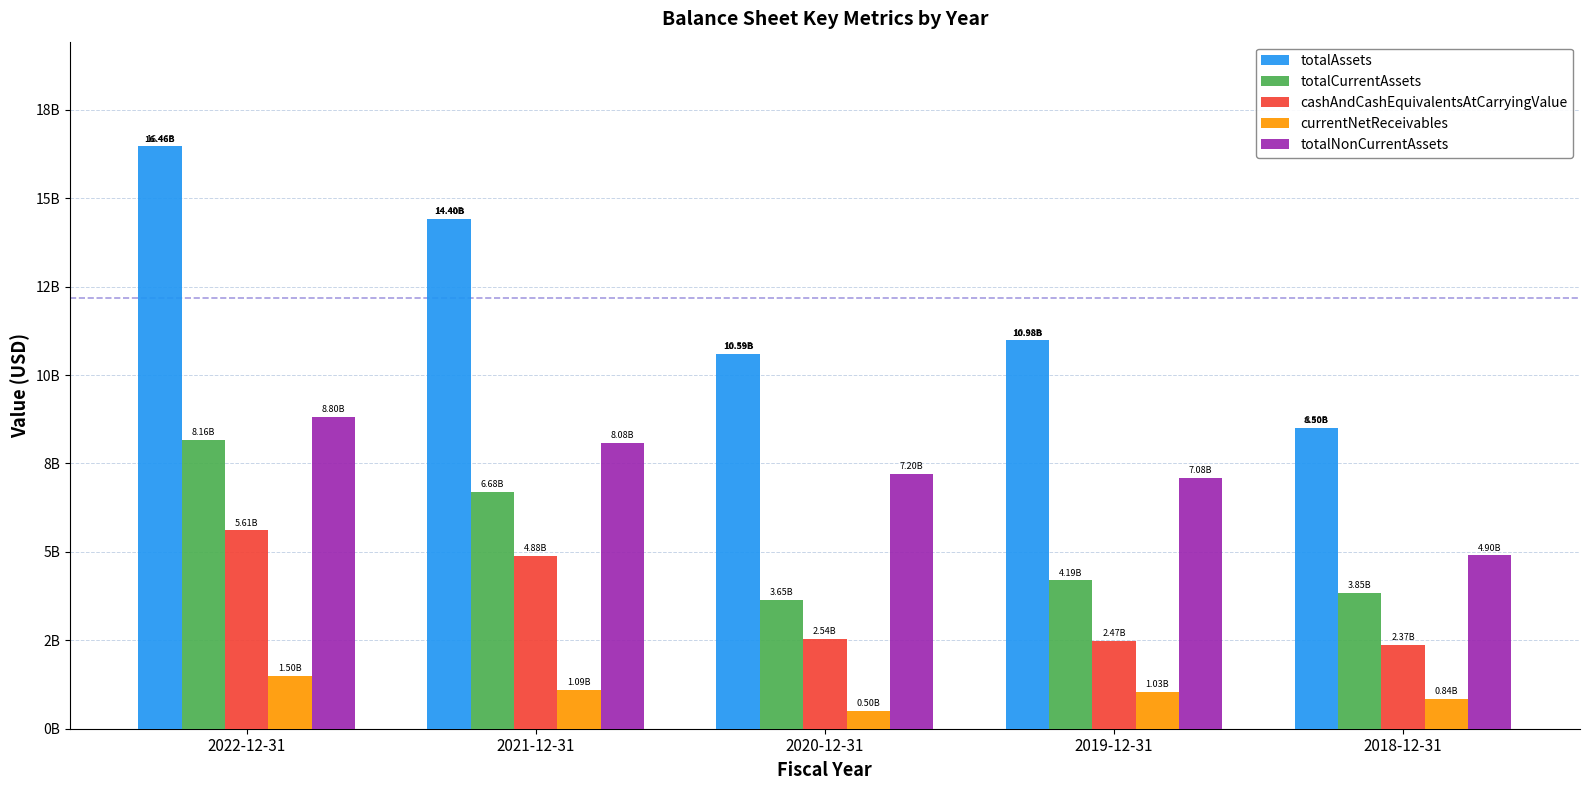

What is the label of the 5th bar from the left?

2018-12-31